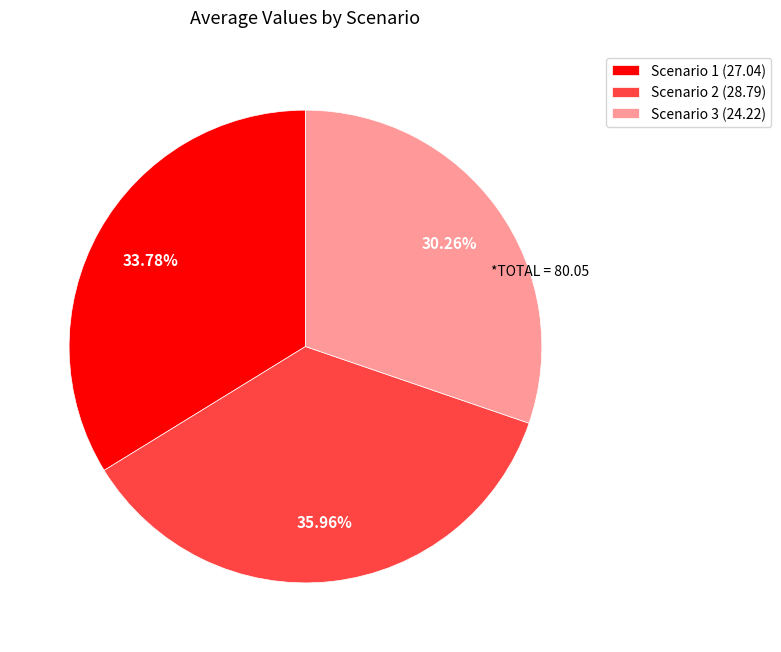

Rank the categories by value from highest to lowest.

Scenario 2, Scenario 1, Scenario 3